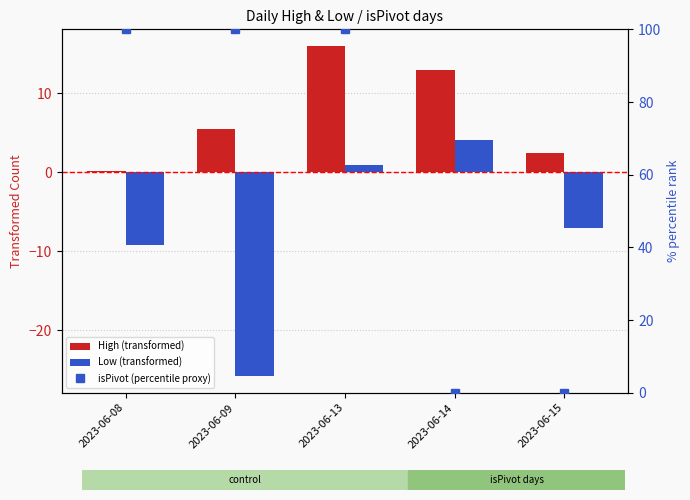

What is the difference between the maximum and minimum values in the Low (transformed) series?

30.0